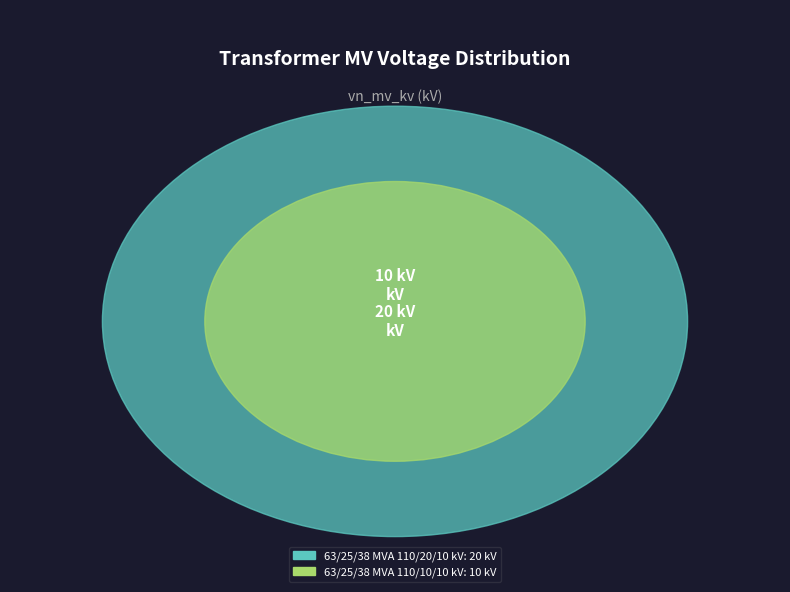

Does 63/25/38 MVA 110/10/10 kV account for over 50% of the chart?

No